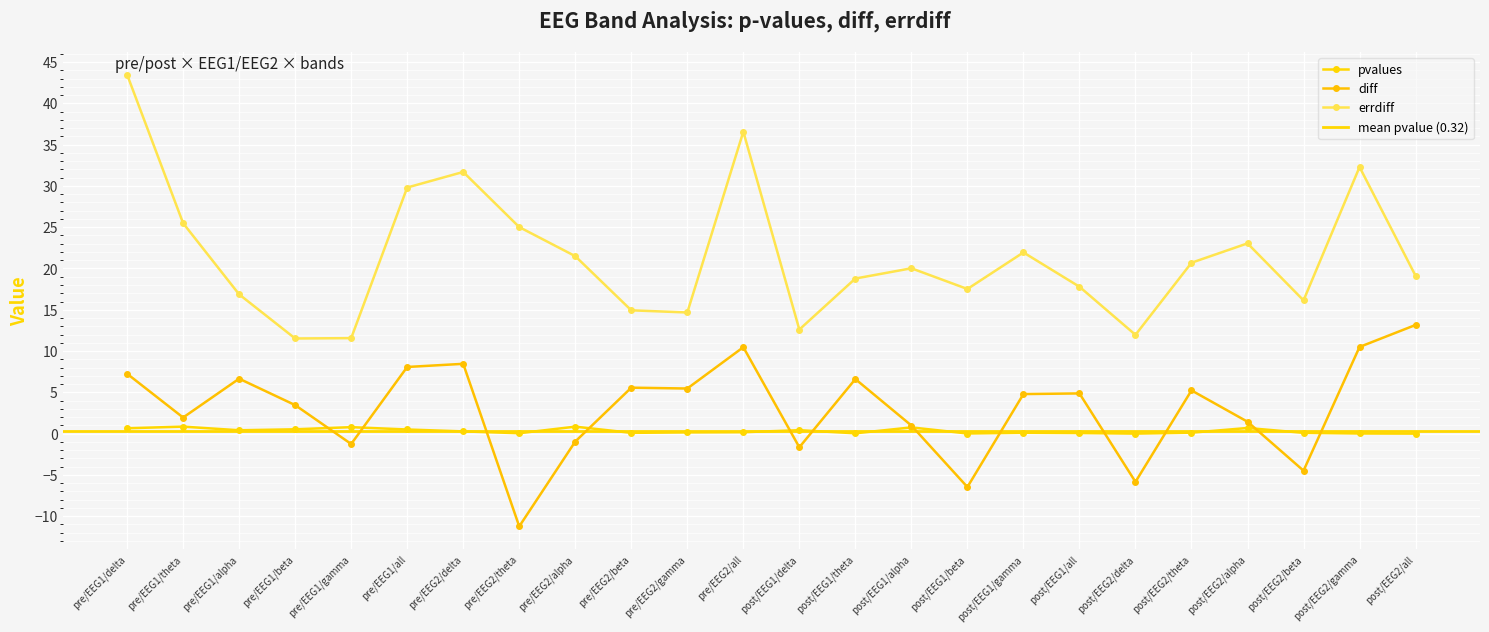

What is the difference between the maximum and second lowest values in the pvalues series?

0.8